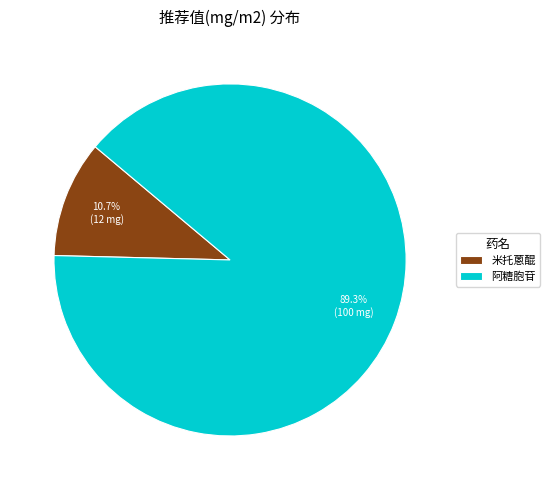

How many segments does this pie chart have?

2